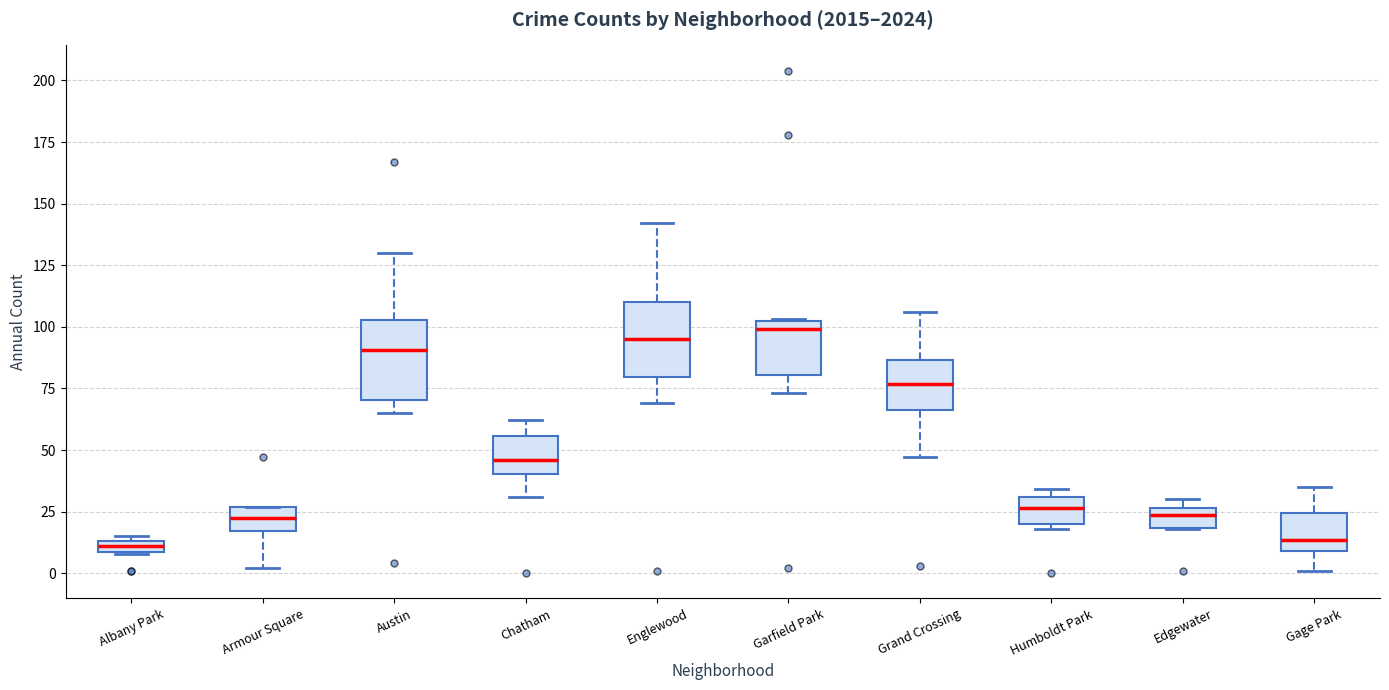

Where is the lower edge of the box for Humboldt Park on the y-axis? The values are not printed on the chart, so give them approximately, as read against the axis.

20